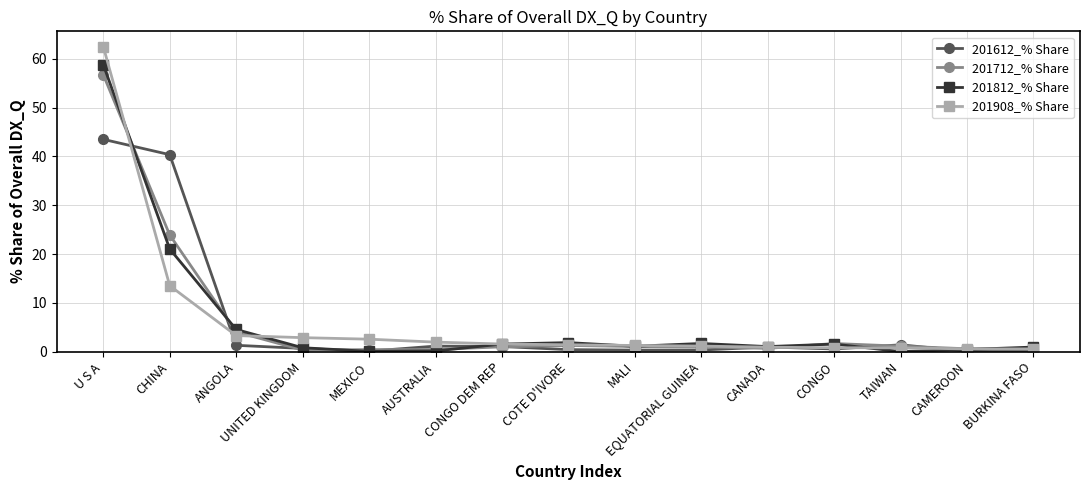

Read the 201612_% Share value at CANADA.

1.0